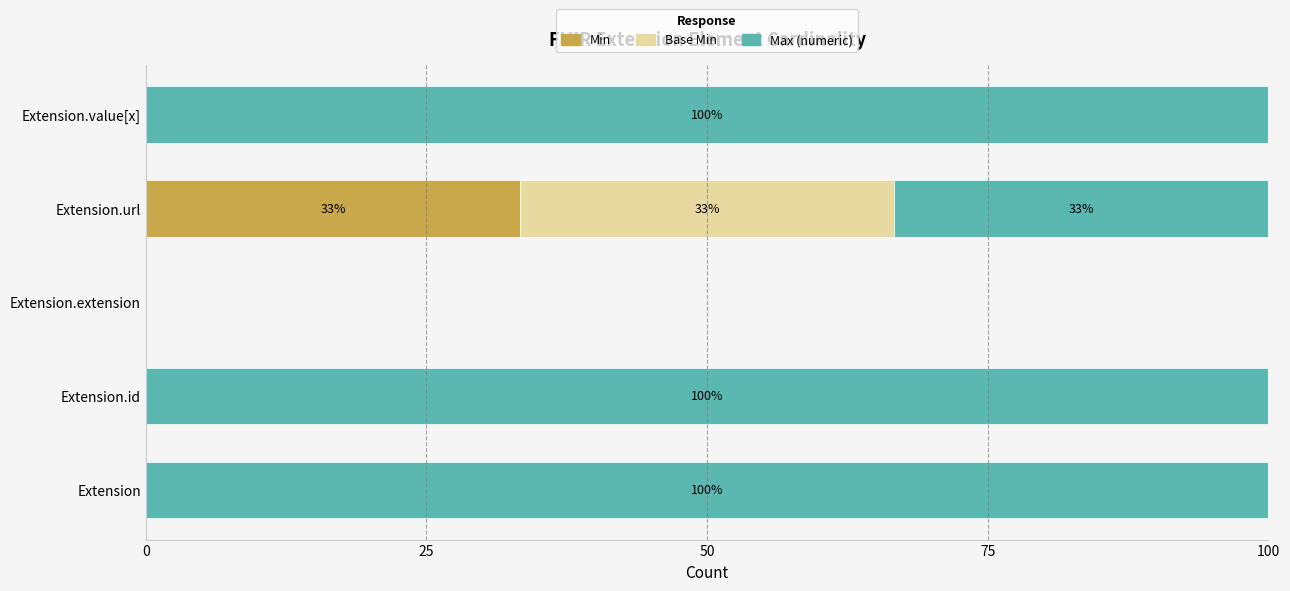

What is the sum of all Min values?

33.3